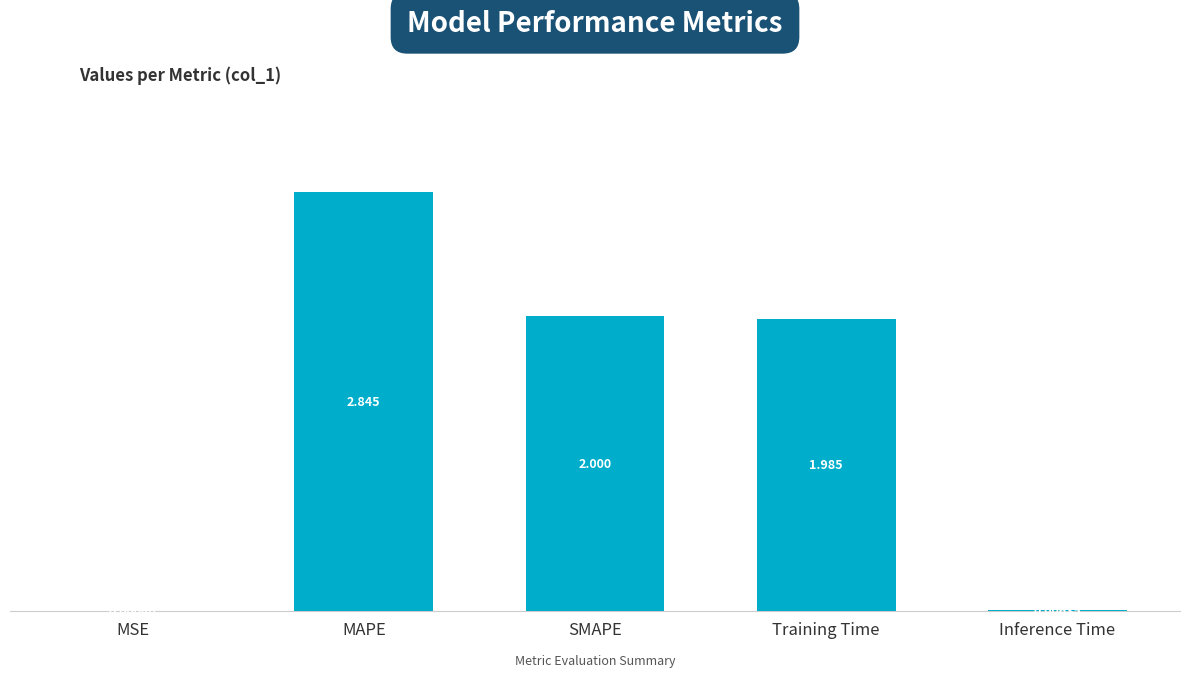

Does the chart contain stacked bars?

No